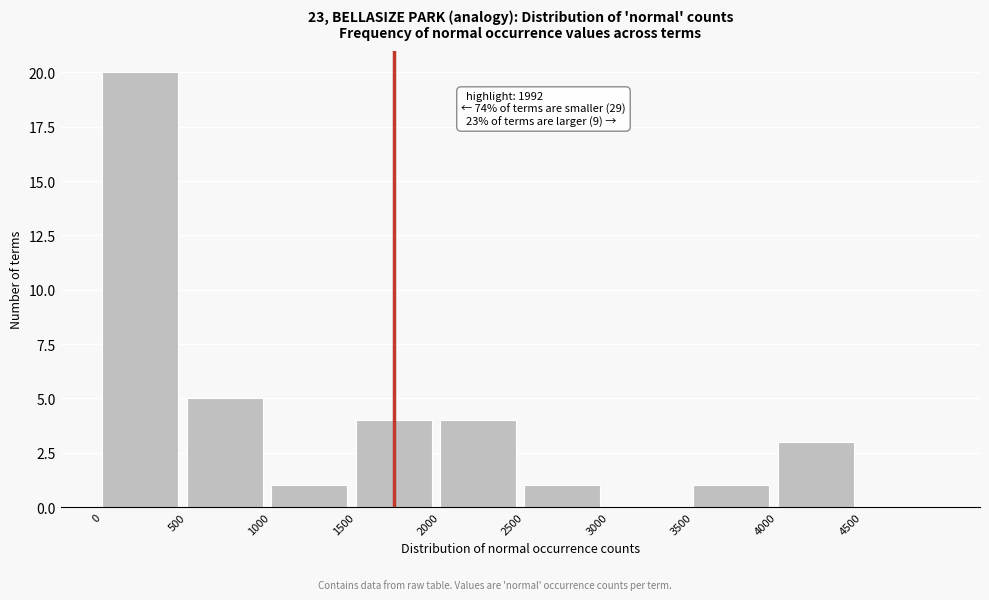

Reading left to right, list all the values displayed in this chart.

0=20	500=5	1000=1	1500=4	2000=4	2500=1	3000=0	3500=1	4000=3	4500=0